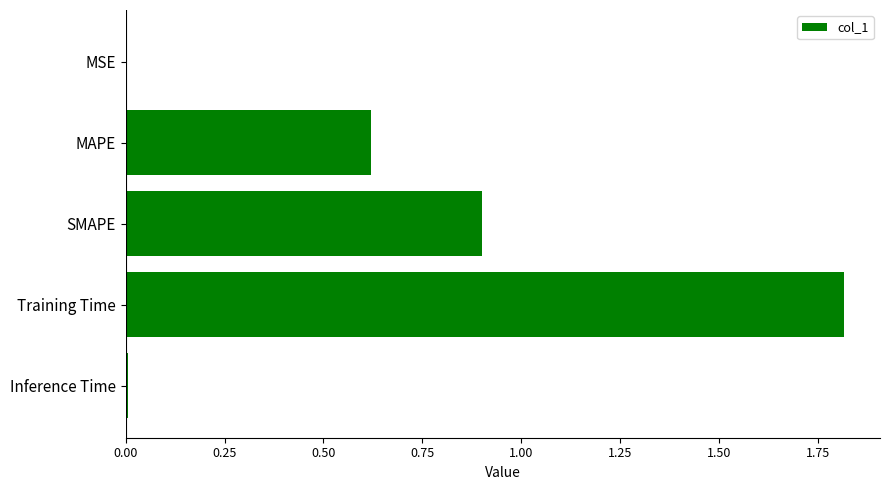

What is the sum of all values?

3.3